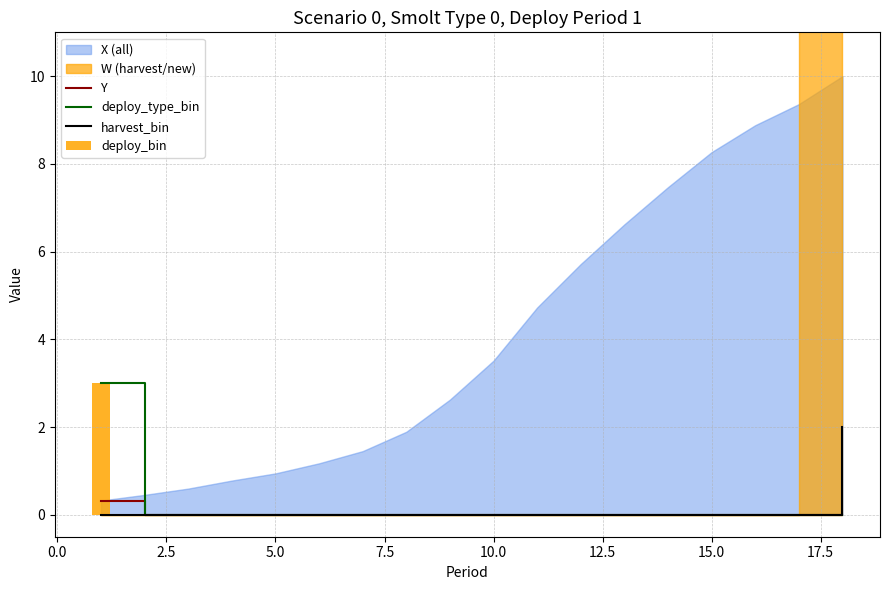

What is the difference between the maximum and minimum values in the harvest_bin series?

2